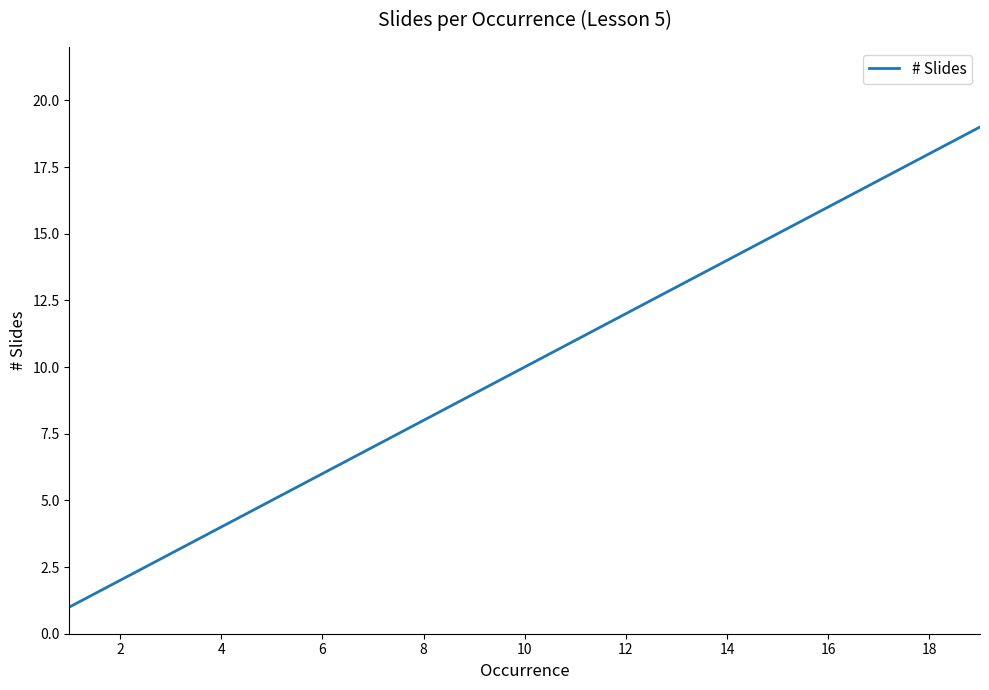

What is the greatest value displayed?

19